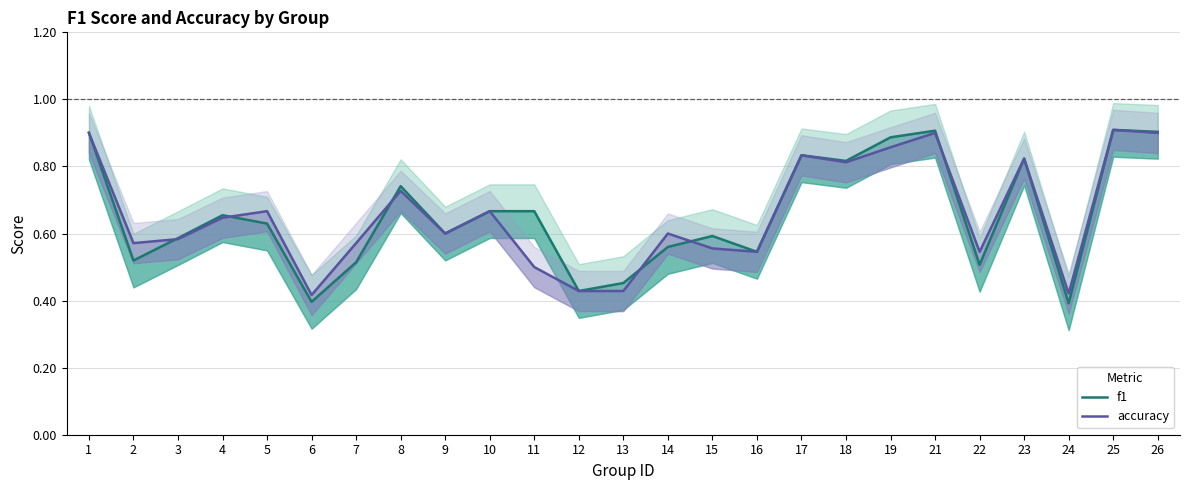

What is the value of the accuracy point at the 25th from the left?

0.9